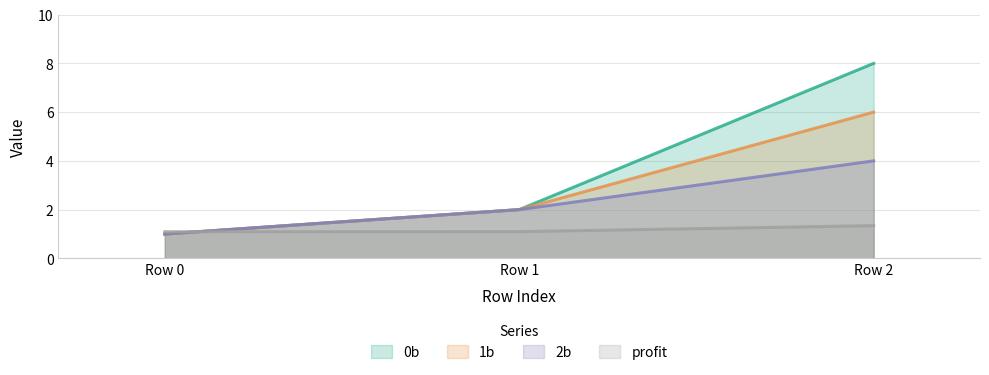

Which category has the highest value in the 1b series?

Row 2